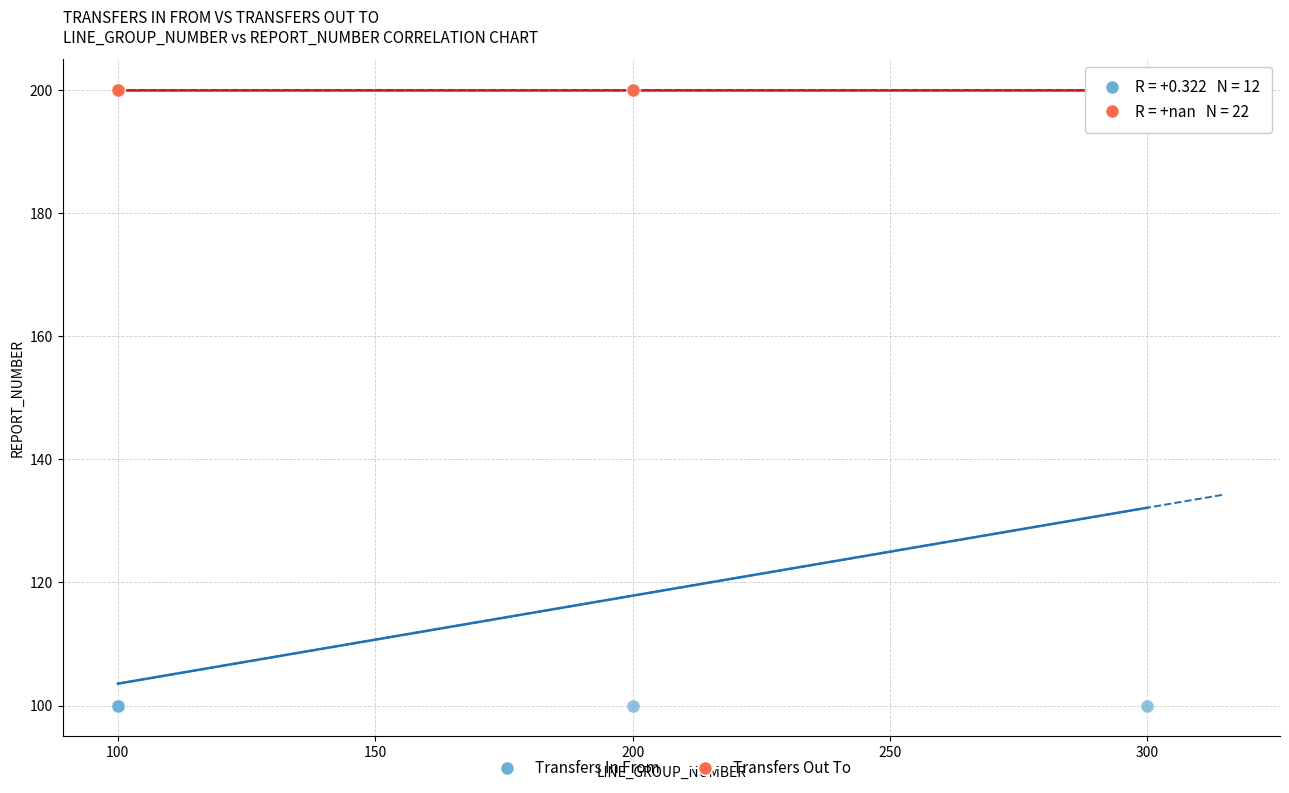

Which series contains the lowest Y value?

Transfers In From